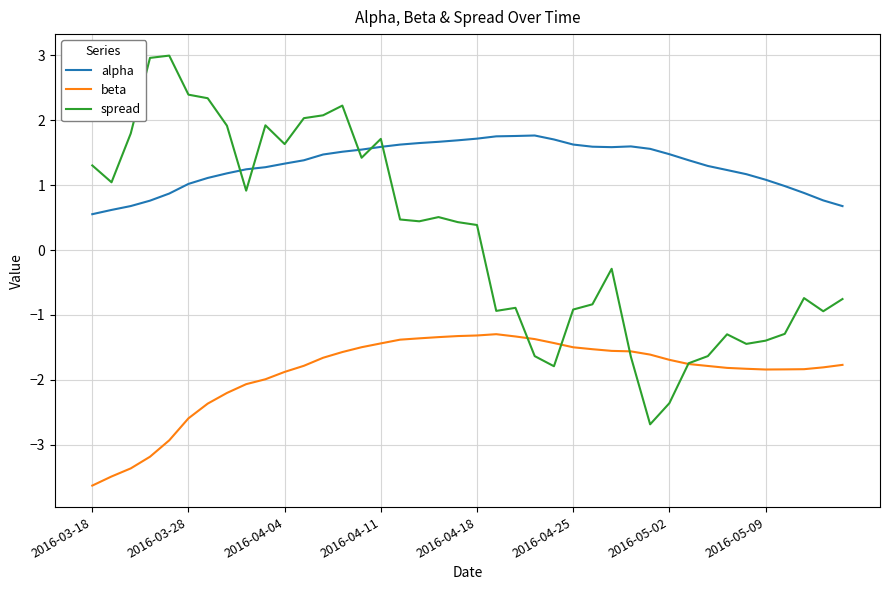

Which series has the largest total across all categories?

alpha